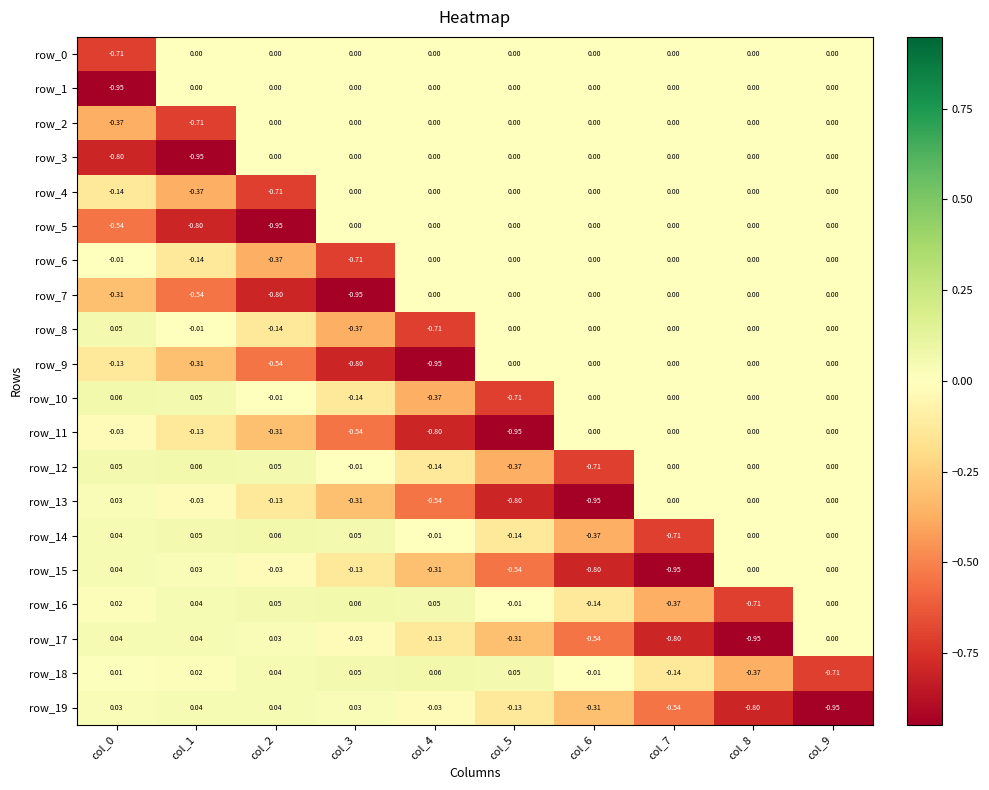

Is the value of row_19 at col_8 greater than the value of row_12 at col_1?

No